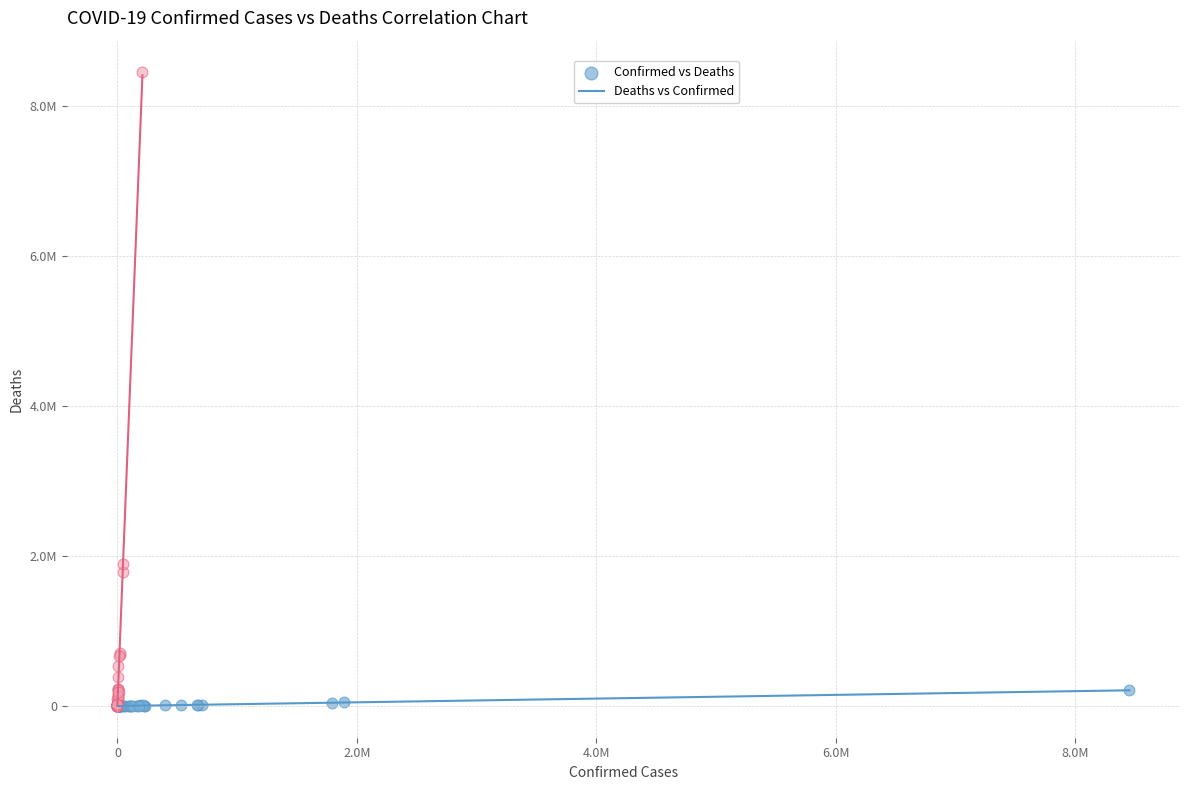

What are all the series names shown in the legend?

Confirmed vs Deaths, Deaths vs Confirmed